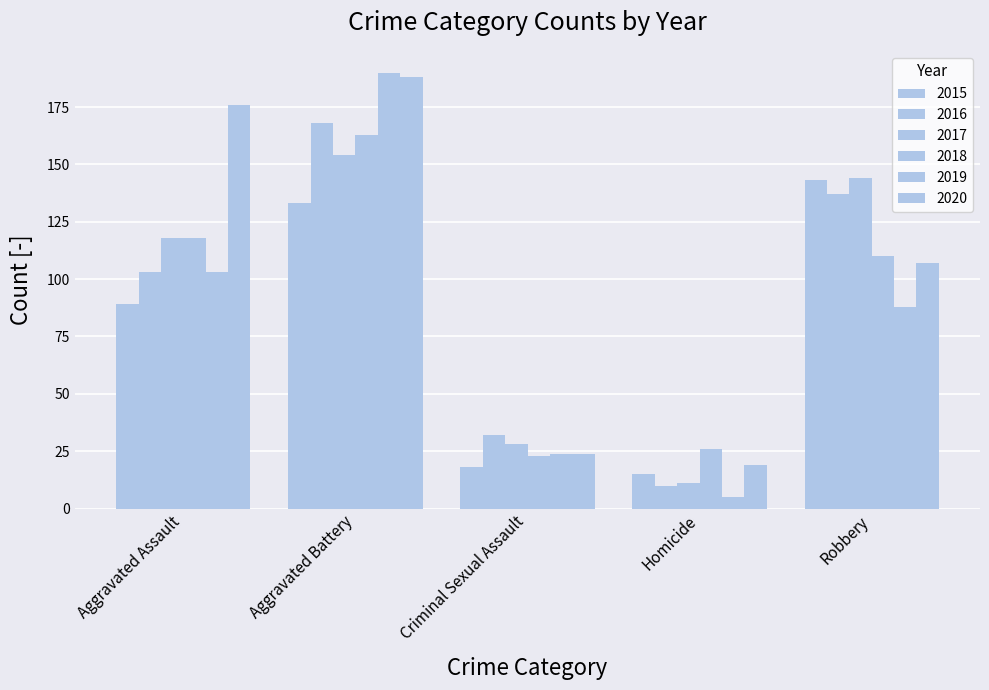

What is the label of the 4th bar from the right?

Aggravated Battery